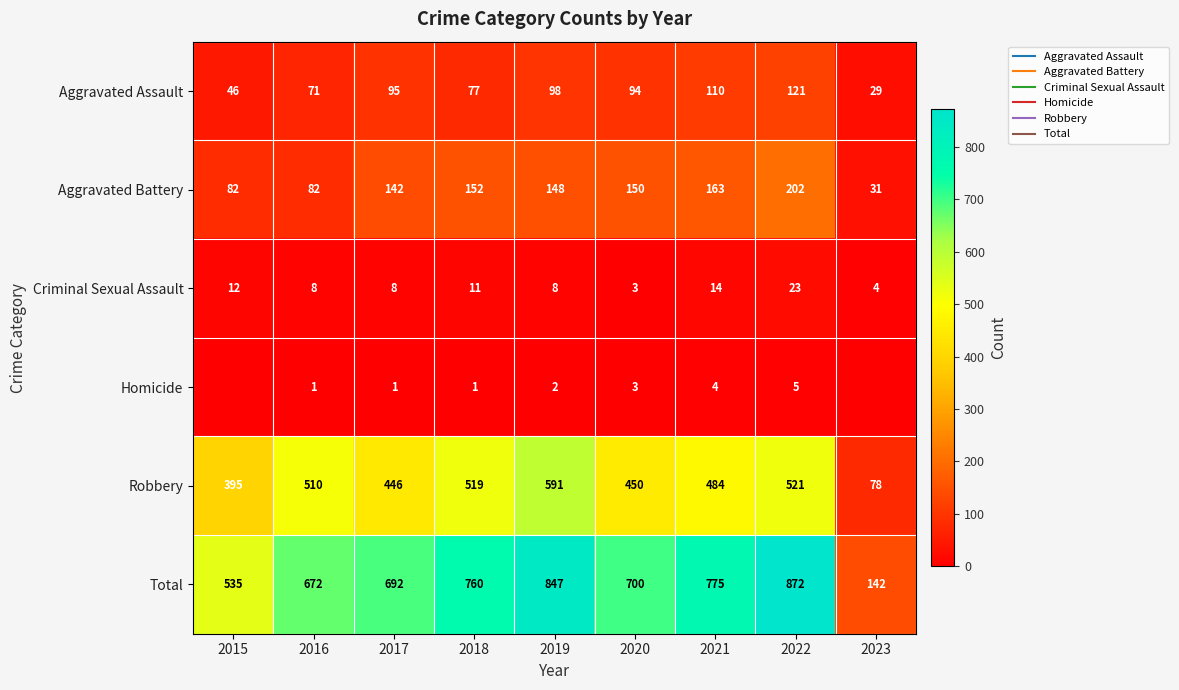

Is it true that Homicide equals 5 at 2020?

False